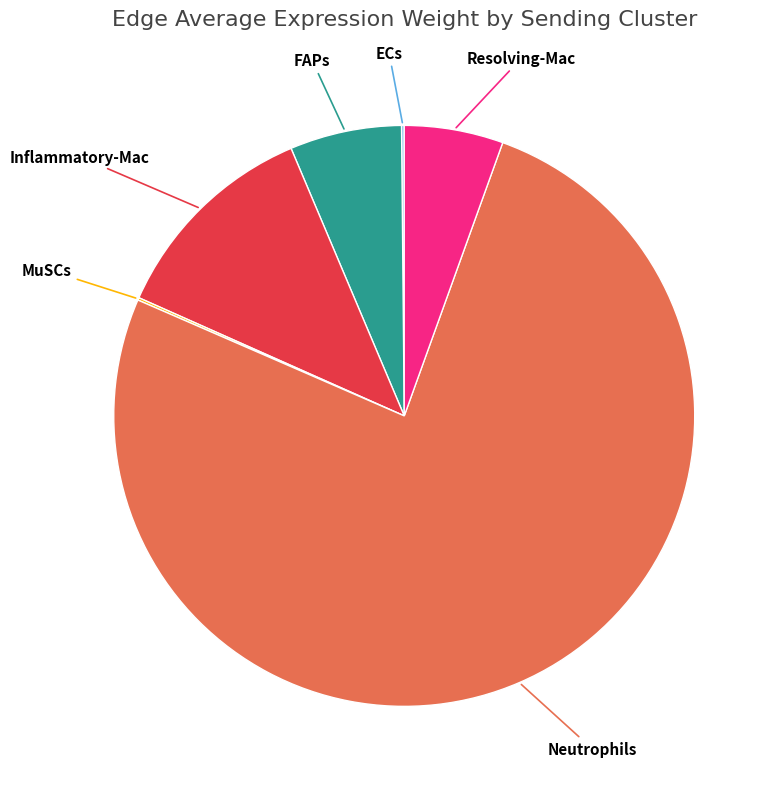

Which slice is the largest?

Neutrophils